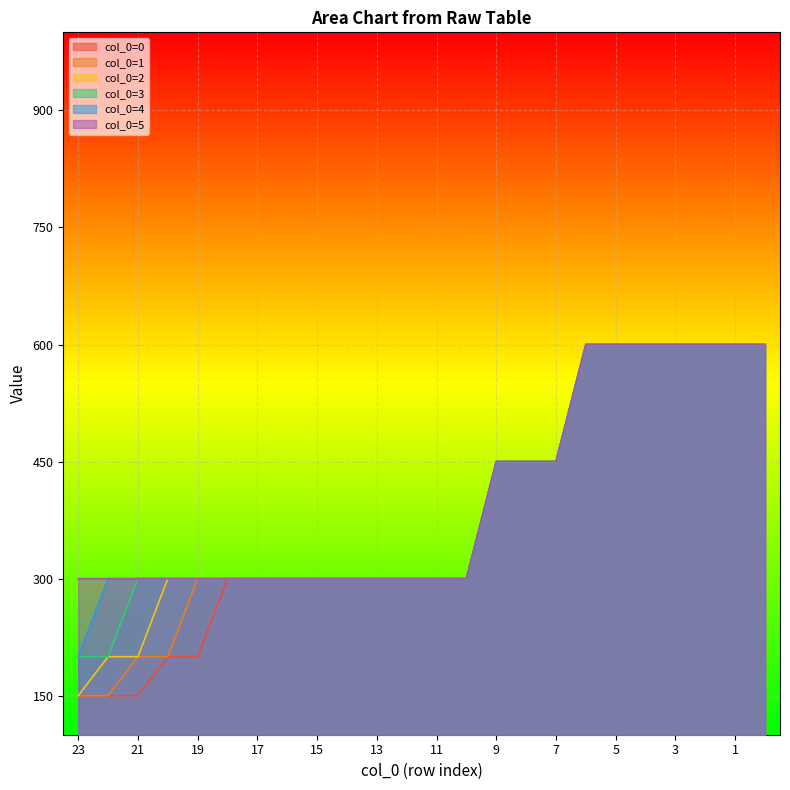

True or false: col_0=2 and col_0=4 intersect in this chart.

False